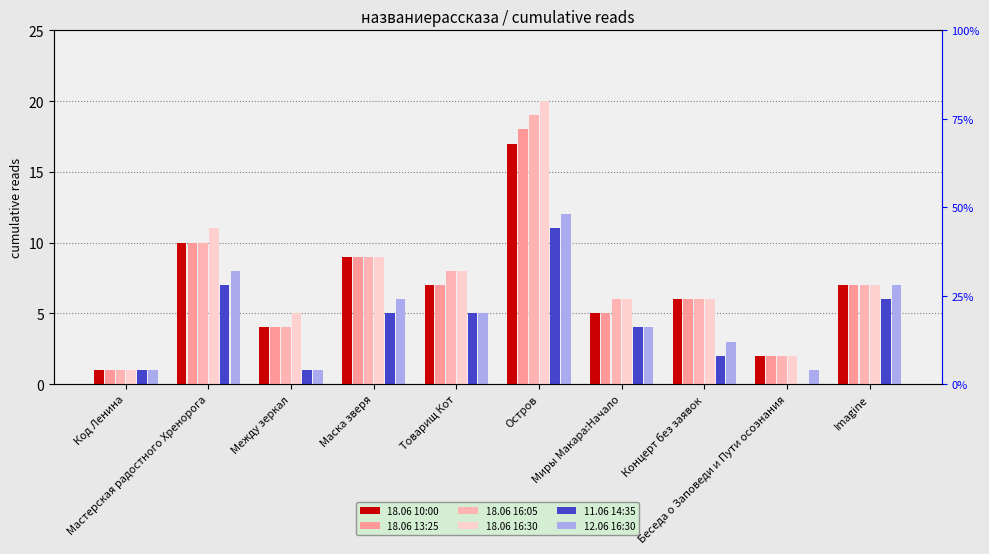

What is the difference between the 18.06 13:25 values at Беседа о Заповеди и Пути осознания and Маска зверя?

7